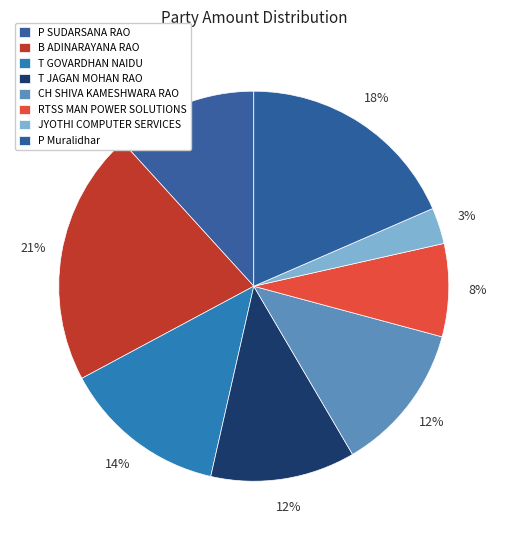

To the nearest percent, what percentage of the pie is B ADINARAYANA RAO?

21%